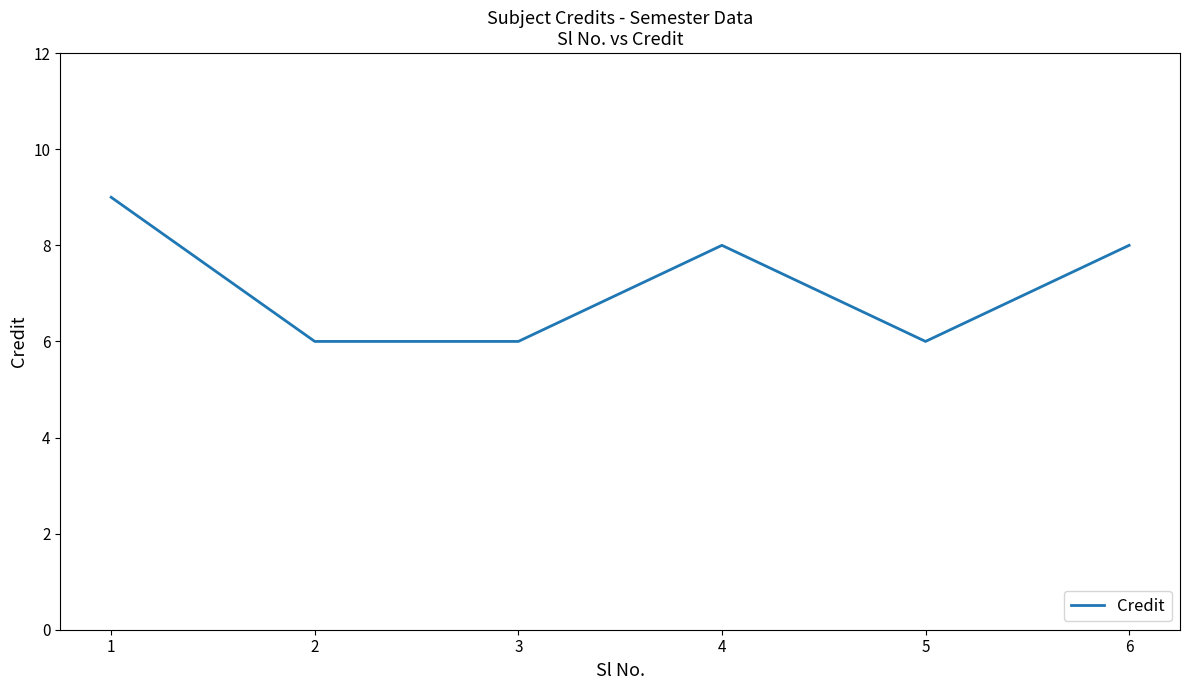

Reading right to left, extract all data points from this chart.

6=8	5=6	4=8	3=6	2=6	1=9